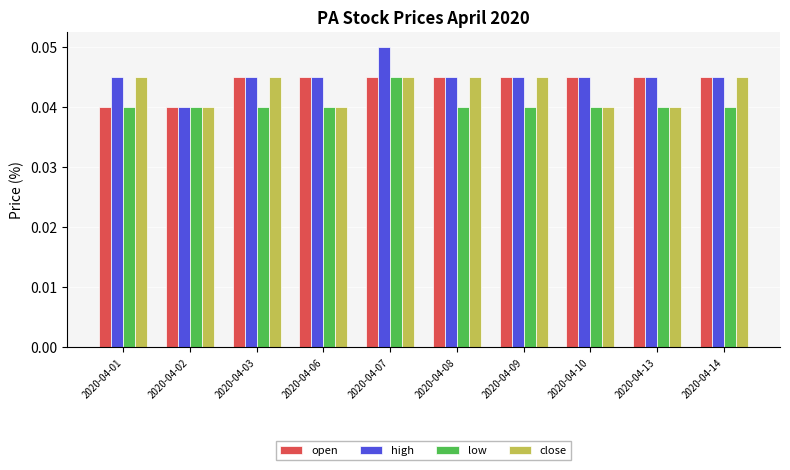

The value of open at 2020-04-14 is 0.1. True or false?

False